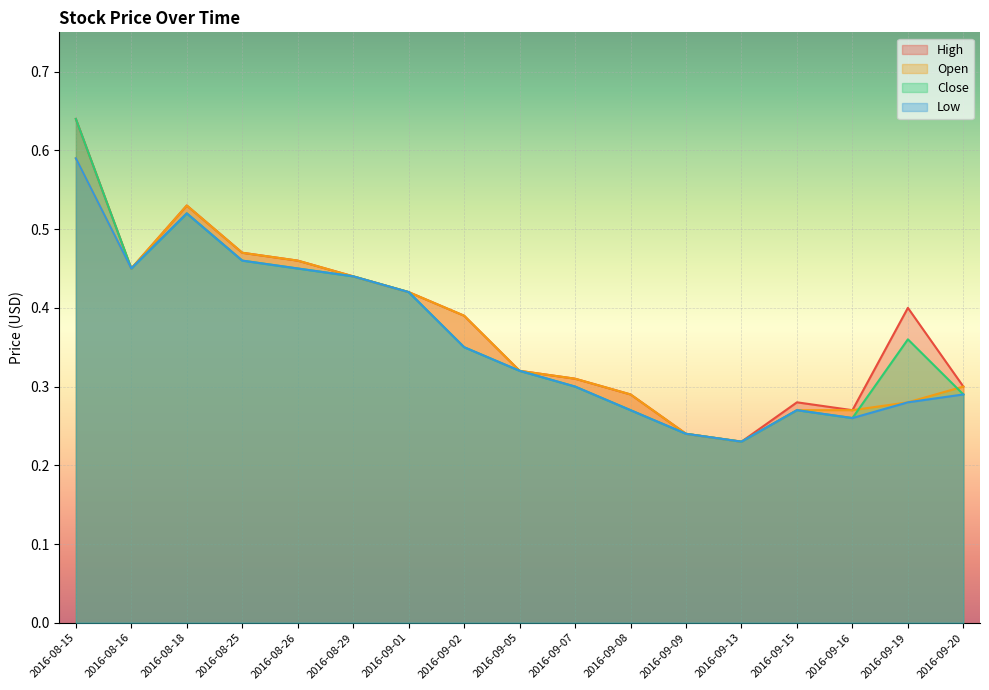

Reading right to left, transcribe all the data shown in this chart.

High: 2016-09-20=0.3	2016-09-19=0.4	2016-09-16=0.3	2016-09-15=0.3	2016-09-13=0.2	2016-09-09=0.2	2016-09-08=0.3	2016-09-07=0.3	2016-09-05=0.3	2016-09-02=0.4	2016-09-01=0.4	2016-08-29=0.4	2016-08-26=0.5	2016-08-25=0.5	2016-08-18=0.5	2016-08-16=0.5	2016-08-15=0.6
Open: 2016-09-20=0.3	2016-09-19=0.3	2016-09-16=0.3	2016-09-15=0.3	2016-09-13=0.2	2016-09-09=0.2	2016-09-08=0.3	2016-09-07=0.3	2016-09-05=0.3	2016-09-02=0.4	2016-09-01=0.4	2016-08-29=0.4	2016-08-26=0.5	2016-08-25=0.5	2016-08-18=0.5	2016-08-16=0.5	2016-08-15=0.6
Close: 2016-09-20=0.3	2016-09-19=0.4	2016-09-16=0.3	2016-09-15=0.3	2016-09-13=0.2	2016-09-09=0.2	2016-09-08=0.3	2016-09-07=0.3	2016-09-05=0.3	2016-09-02=0.3	2016-09-01=0.4	2016-08-29=0.4	2016-08-26=0.5	2016-08-25=0.5	2016-08-18=0.5	2016-08-16=0.5	2016-08-15=0.6
Low: 2016-09-20=0.3	2016-09-19=0.3	2016-09-16=0.3	2016-09-15=0.3	2016-09-13=0.2	2016-09-09=0.2	2016-09-08=0.3	2016-09-07=0.3	2016-09-05=0.3	2016-09-02=0.3	2016-09-01=0.4	2016-08-29=0.4	2016-08-26=0.5	2016-08-25=0.5	2016-08-18=0.5	2016-08-16=0.5	2016-08-15=0.6